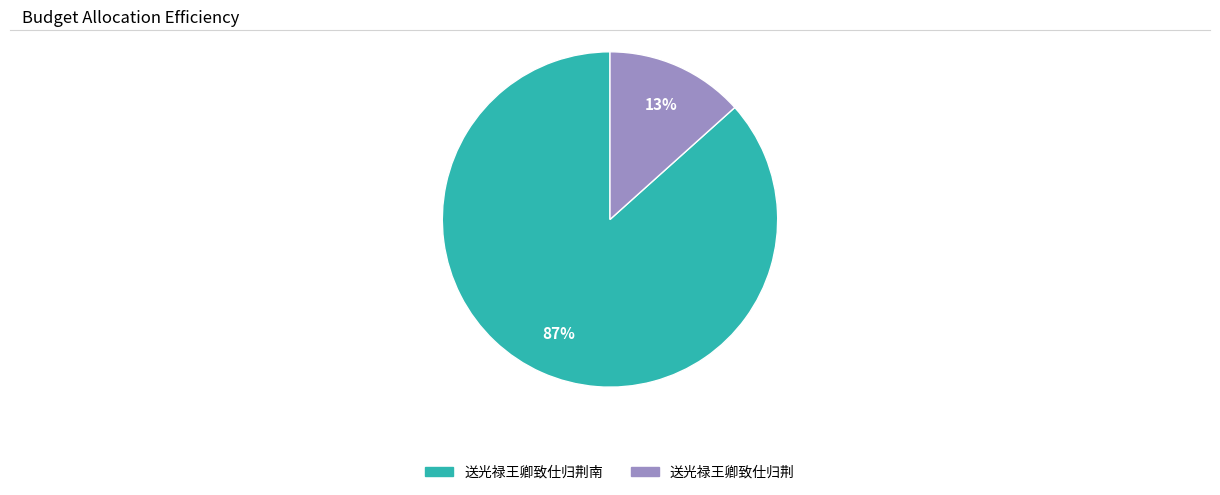

To the nearest percent, what is the combined percentage of 送光禄王卿致仕归荆南 and 送光禄王卿致仕归荆?

100%